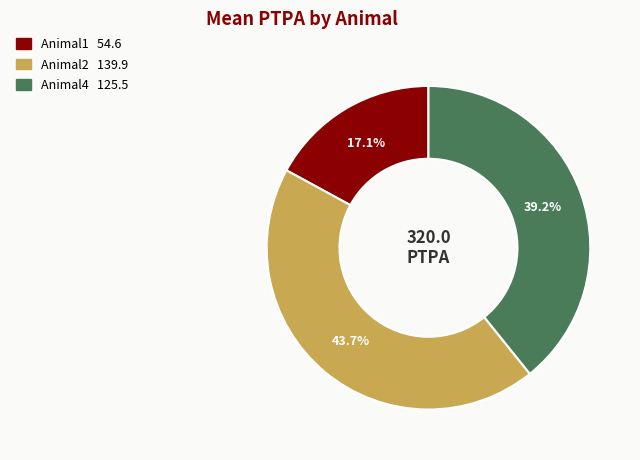

Is Animal1 the majority of the pie?

No